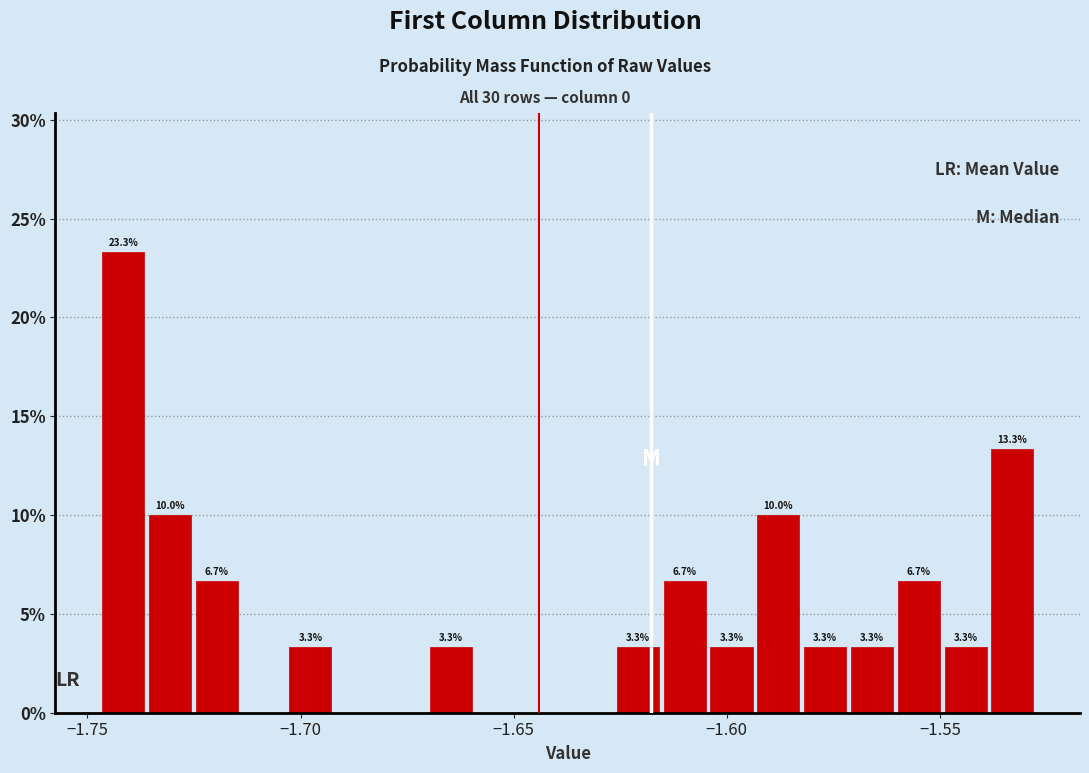

Around what value on the x-axis is the tallest bar? Give the approximate position of its centre, as read against the axis.

-1.740